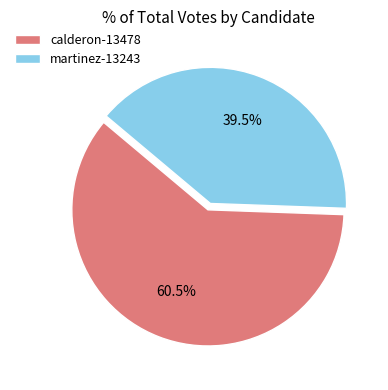

What is the ratio of the value at calderon-13478 to the value at martinez-13243?

1.5